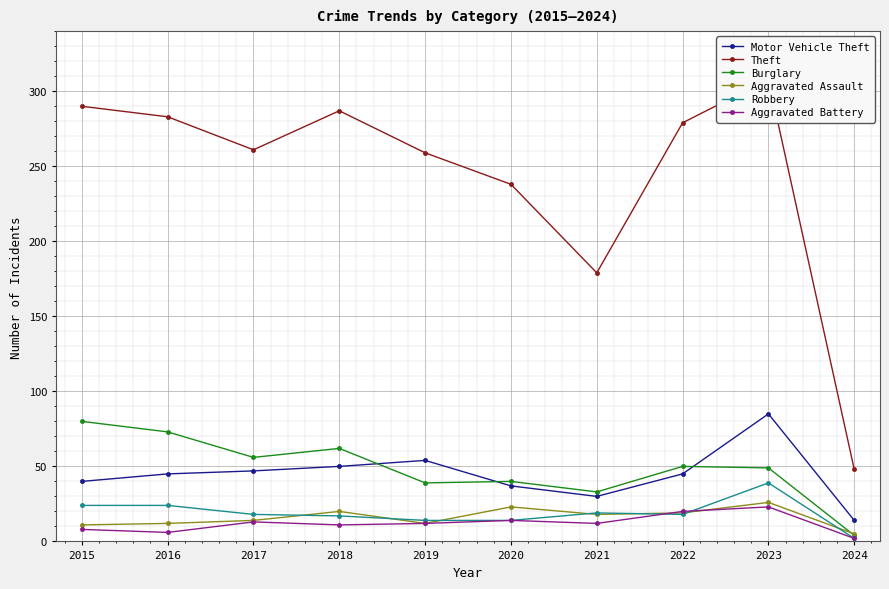

Which series changed the most between 2022 and 2023?

Motor Vehicle Theft